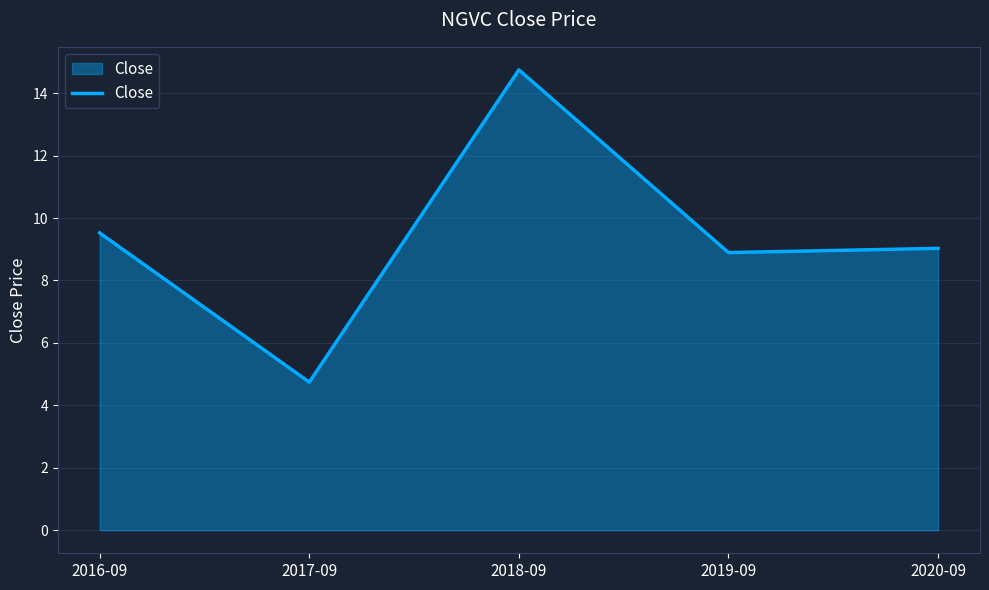

True or false: the data shows 9.0 at 2020-09.

True